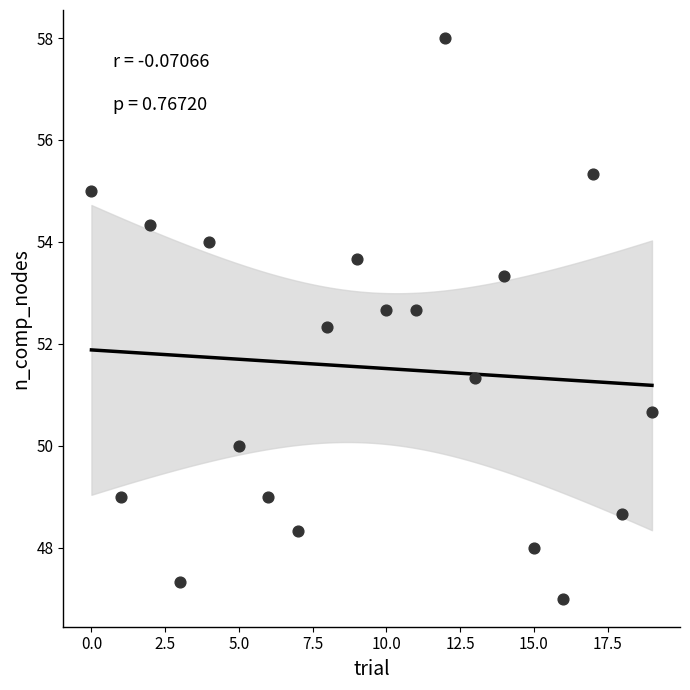

What Y value in the scatter plot is closest to 52?

52.3